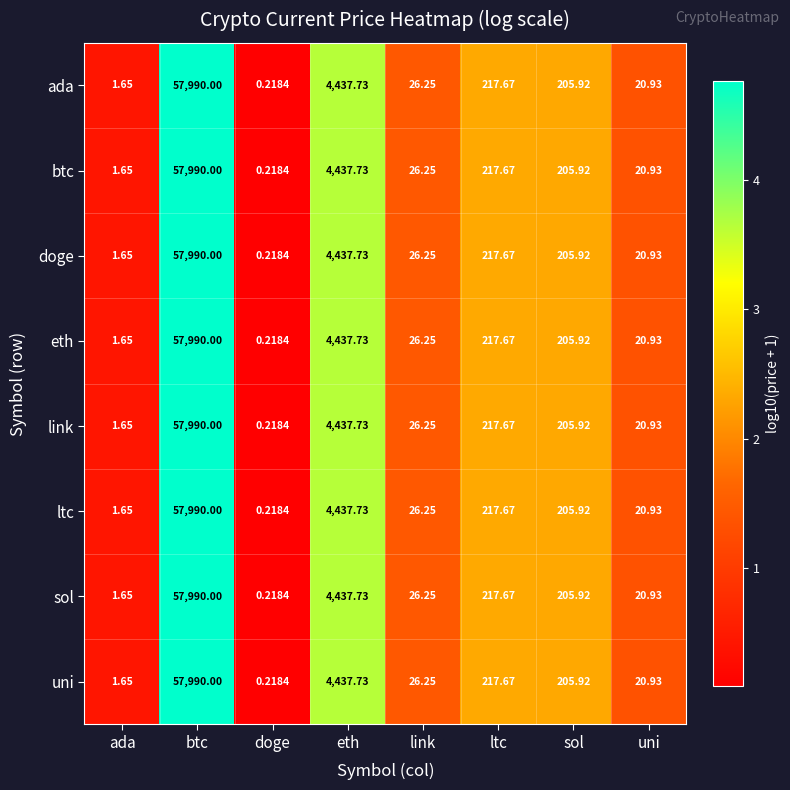

At which label does uni first exceed 205?

btc